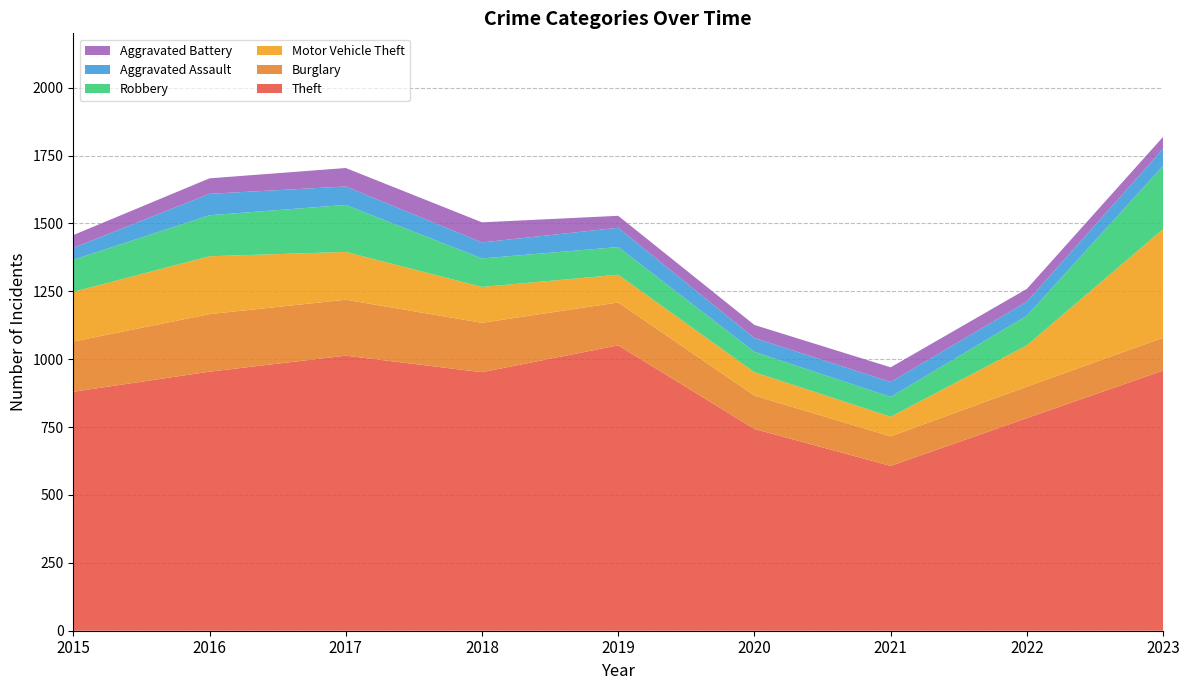

Reading left to right, what are all the values shown in this chart?

Theft: 2015=880	2016=954	2017=1013	2018=952	2019=1051	2020=743	2021=607	2022=783	2023=958
Burglary: 2015=185	2016=212	2017=206	2018=182	2019=158	2020=123	2021=109	2022=116	2023=121
Motor Vehicle Theft: 2015=183	2016=213	2017=176	2018=132	2019=102	2020=86	2021=72	2022=152	2023=400
Robbery: 2015=118	2016=151	2017=173	2018=105	2019=102	2020=75	2021=73	2022=109	2023=233
Aggravated Assault: 2015=44	2016=79	2017=68	2018=59	2019=71	2020=51	2021=55	2022=52	2023=63
Aggravated Battery: 2015=47	2016=57	2017=68	2018=74	2019=44	2020=48	2021=54	2022=47	2023=44